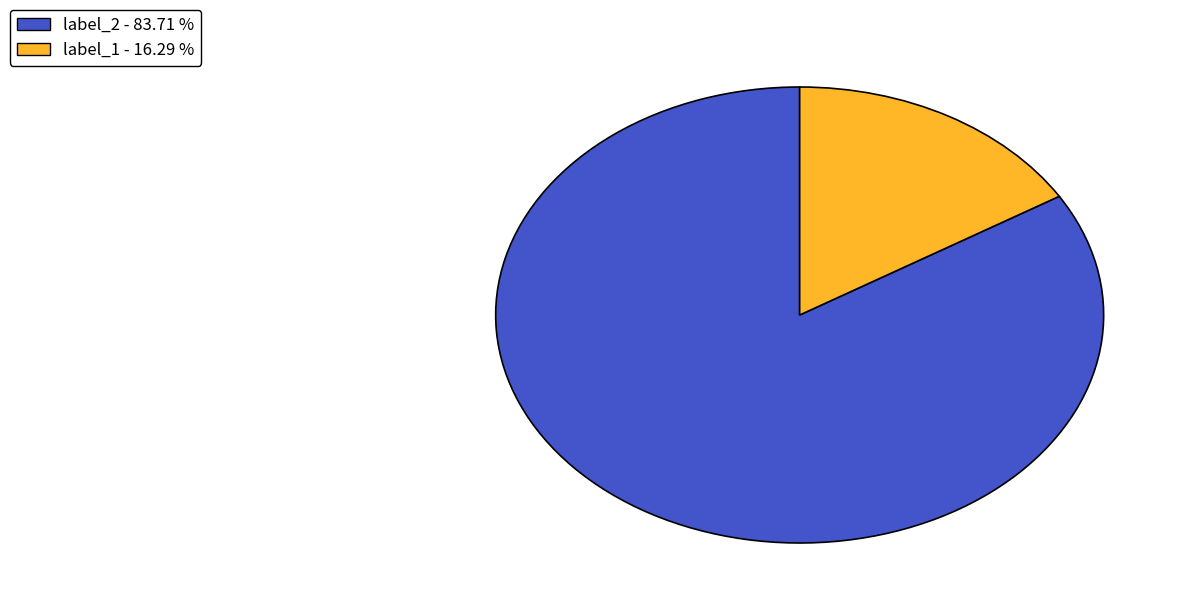

Is there a majority slice in this chart?

Yes